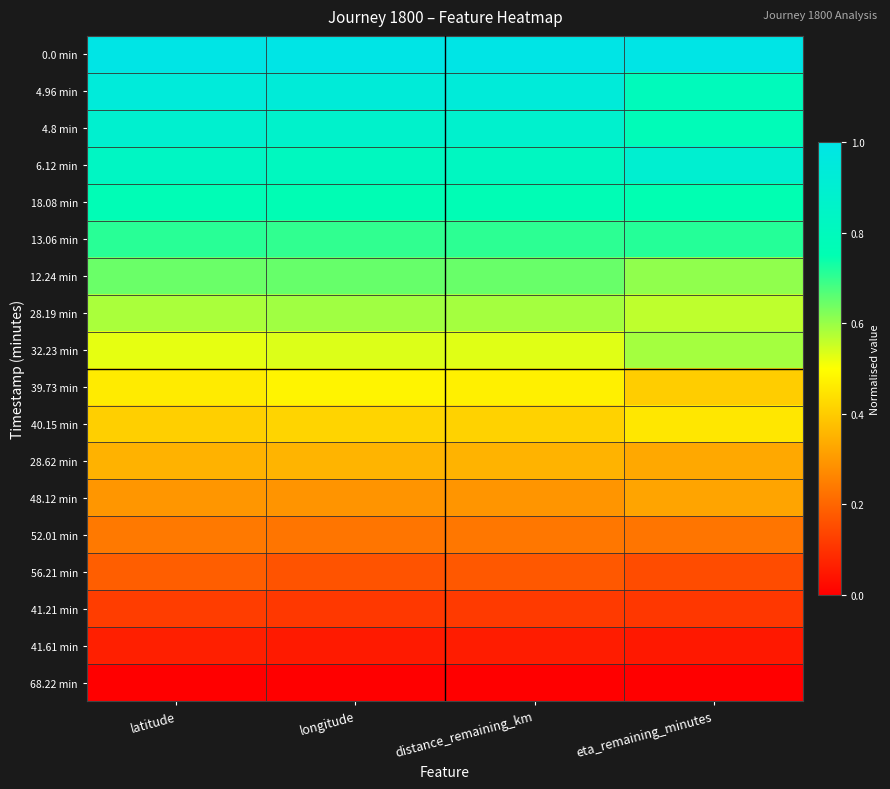

Count the number of categories in the chart.

4